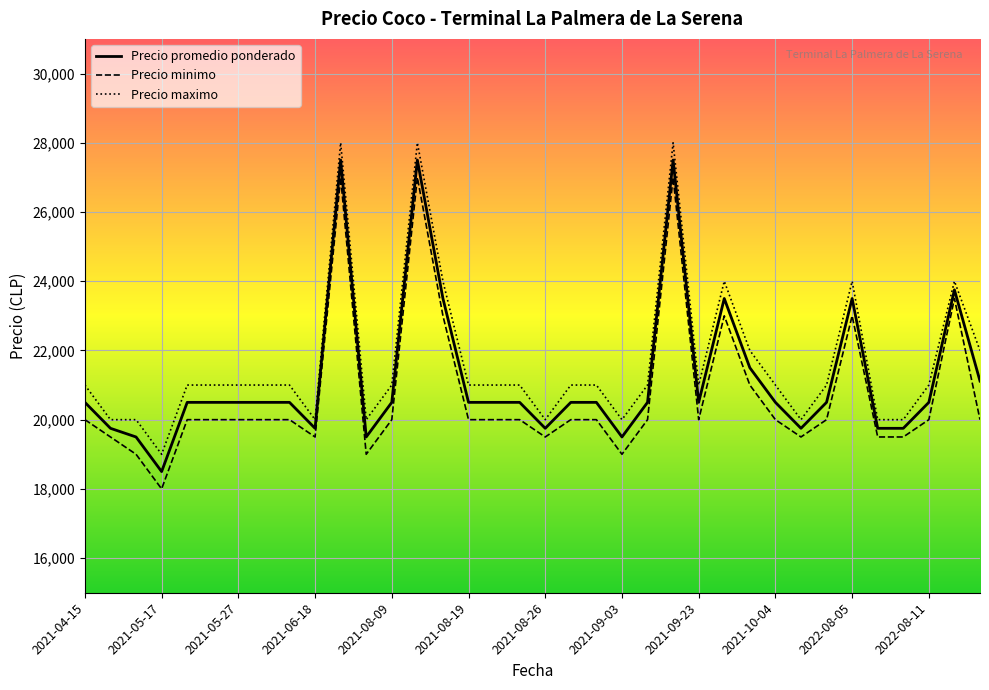

What is the difference between the maximum and minimum values in the Precio maximo series?

9000